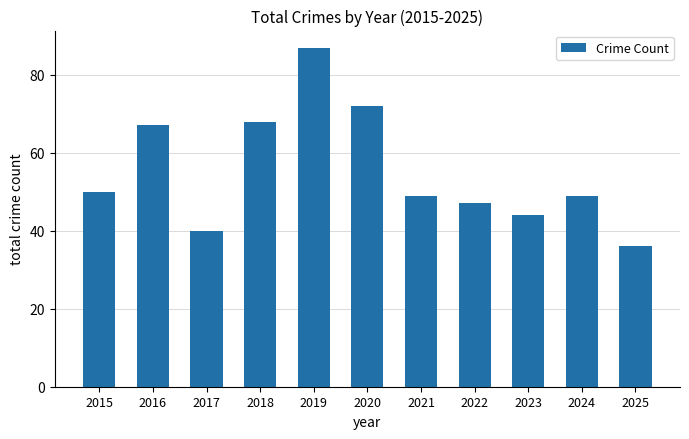

Which has a higher value, 2018 or 2021?

2018